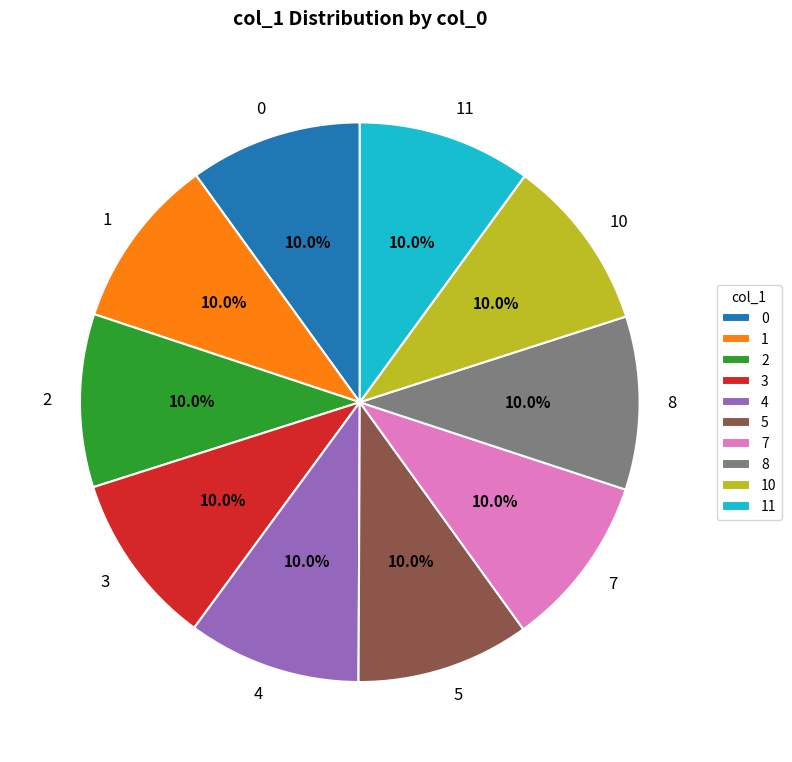

Is it true that 4 is 1% of the pie?

False